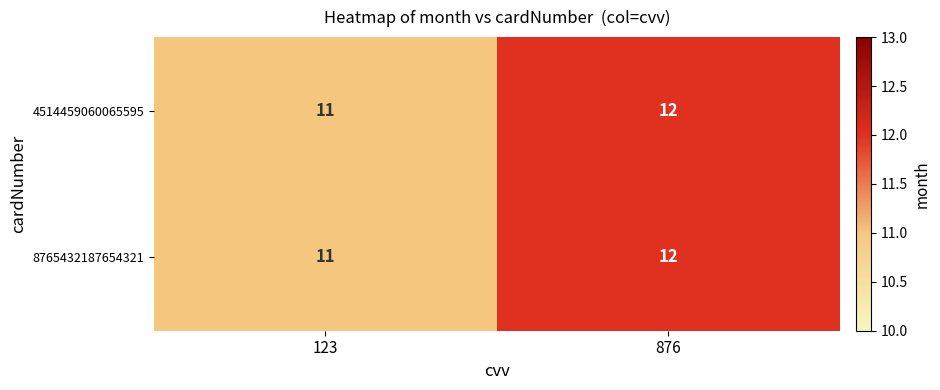

What value does the 4514459060065595 series have at 123?

11